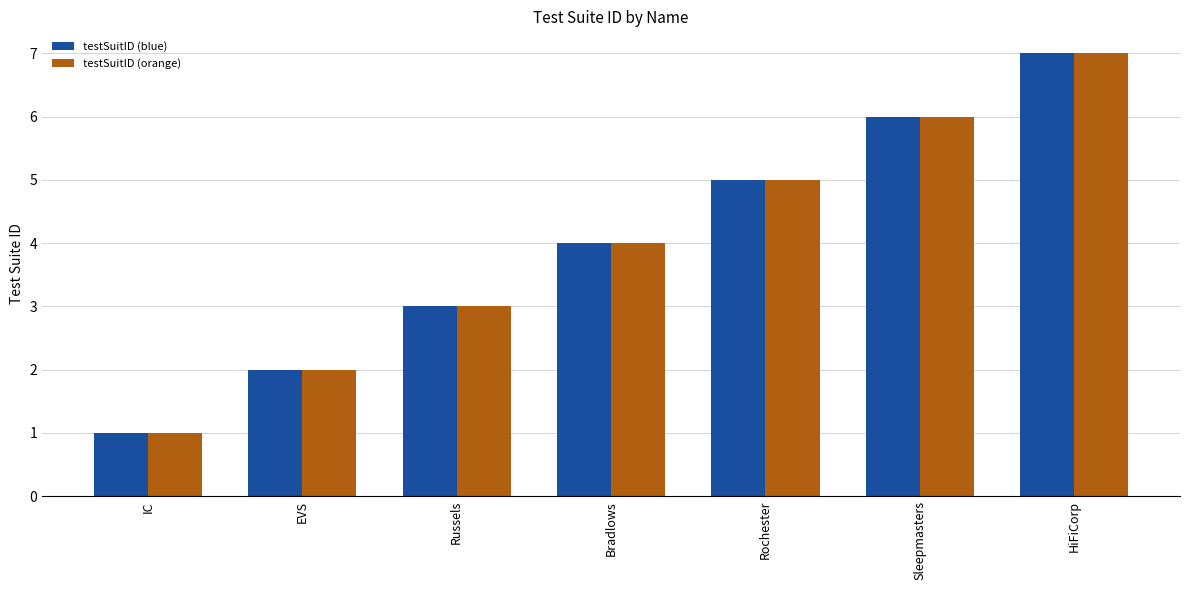

Reading right to left, extract all data points from this chart.

testSuitID (blue): 7	6	5	4	3	2	1
testSuitID (orange): 7	6	5	4	3	2	1